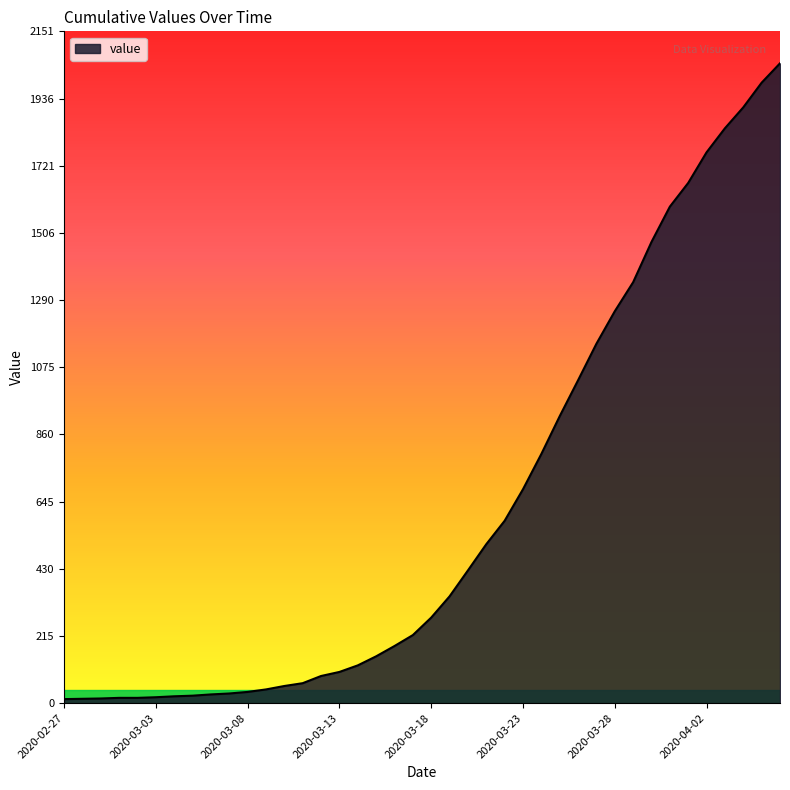

What is the maximum value shown in the chart?

2049